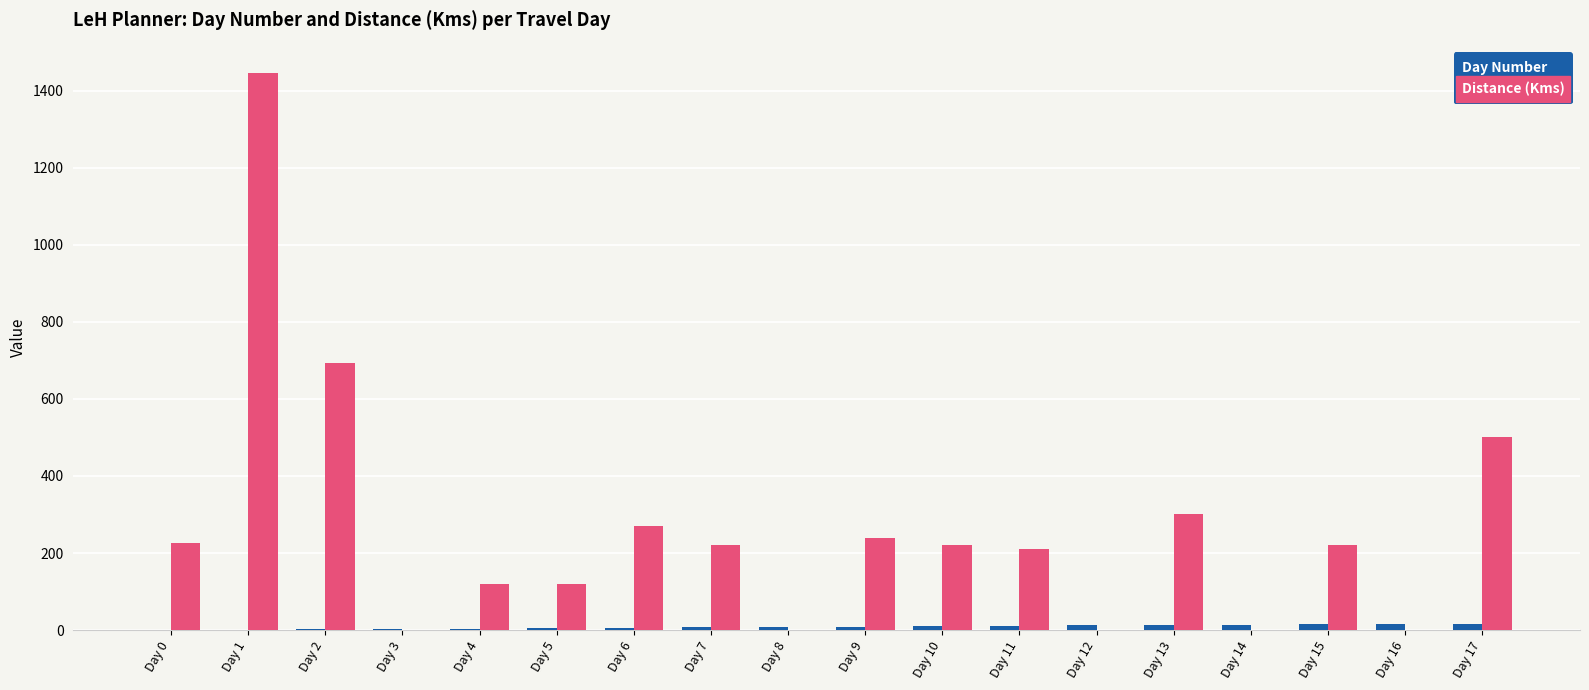

Which series changed the most between Day 14 and Day 17?

Distance (Kms)